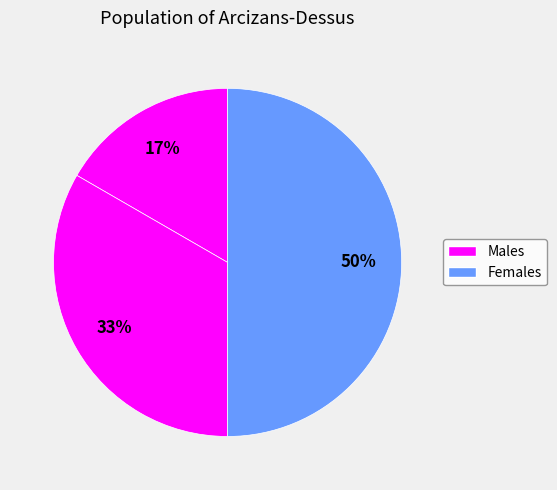

To the nearest percent, what is the average slice percentage?

33%